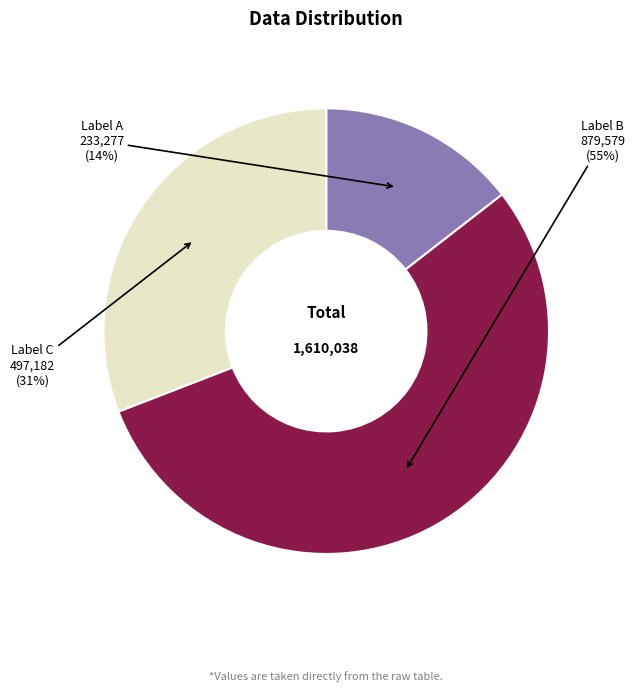

To the nearest percent, what is the average slice percentage?

33%